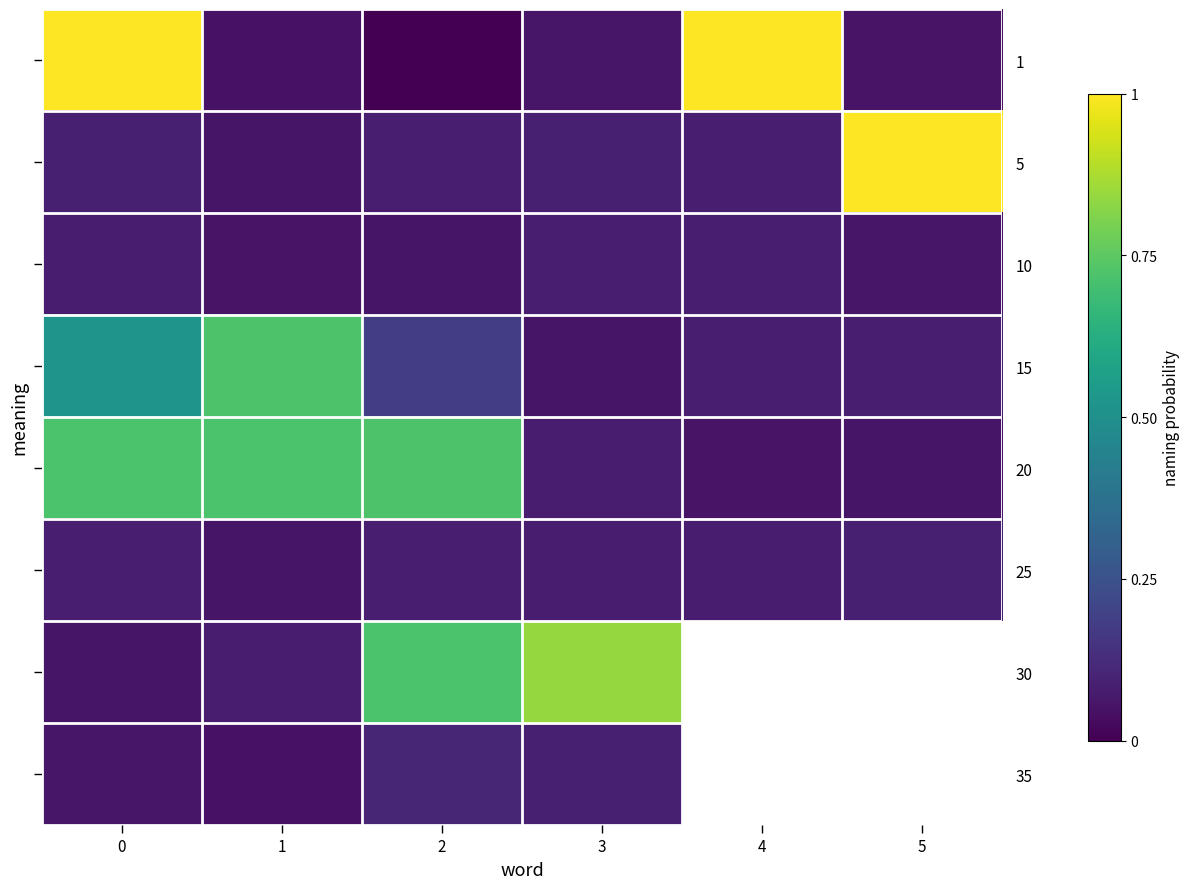

What is the spread (max minus min) of values at 3?

0.8